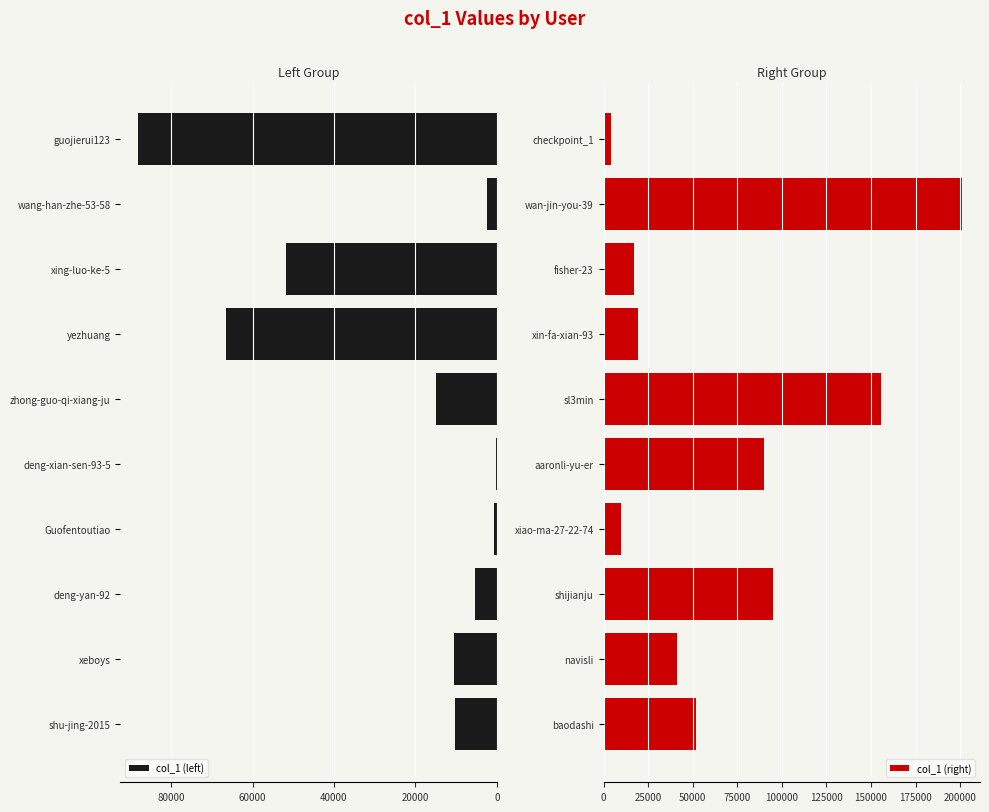

What is the highest value of the col_1 (right) series?

201124